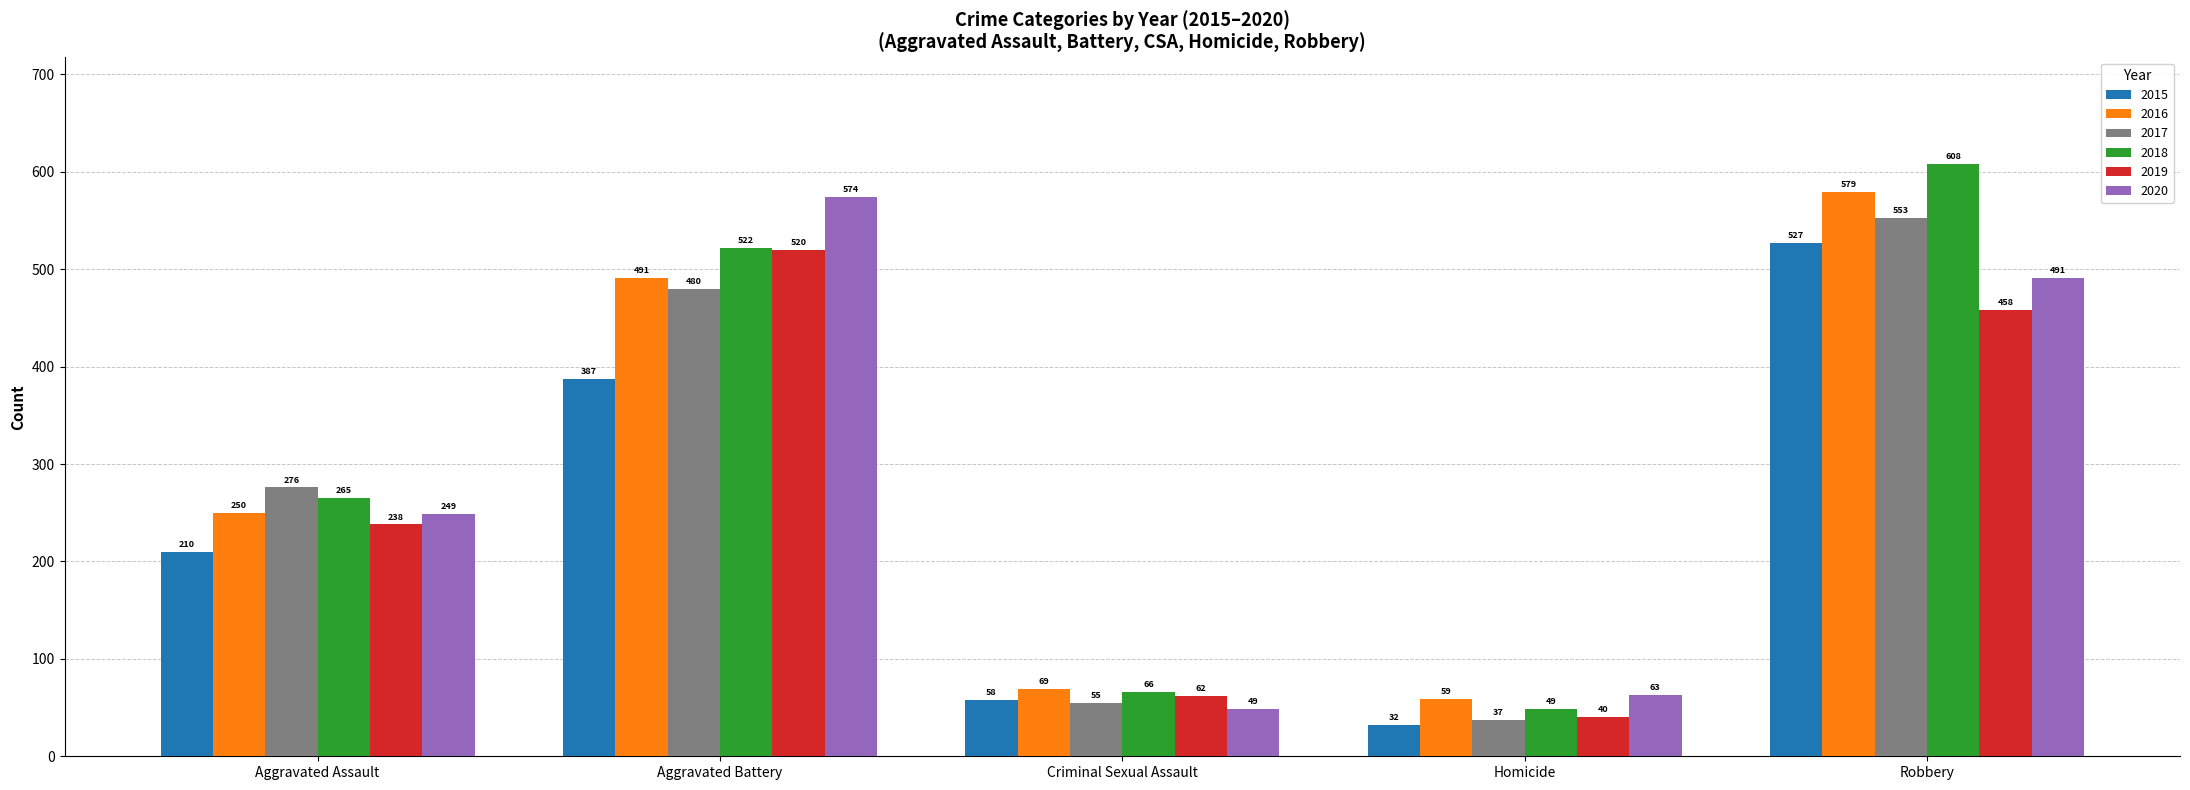

Rank the categories by 2018 value from lowest to highest.

Homicide, Criminal Sexual Assault, Aggravated Assault, Aggravated Battery, Robbery